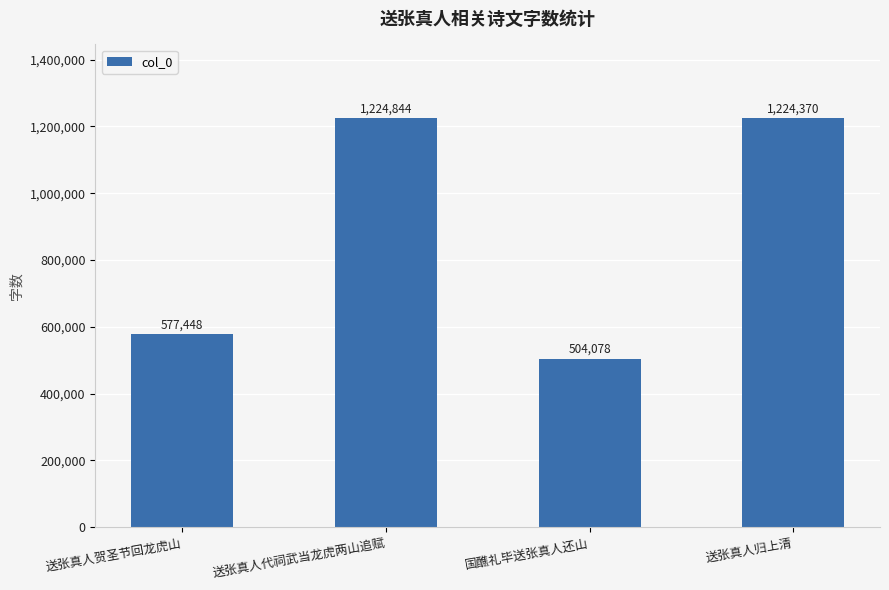

What is the maximum value shown in the chart?

1224844